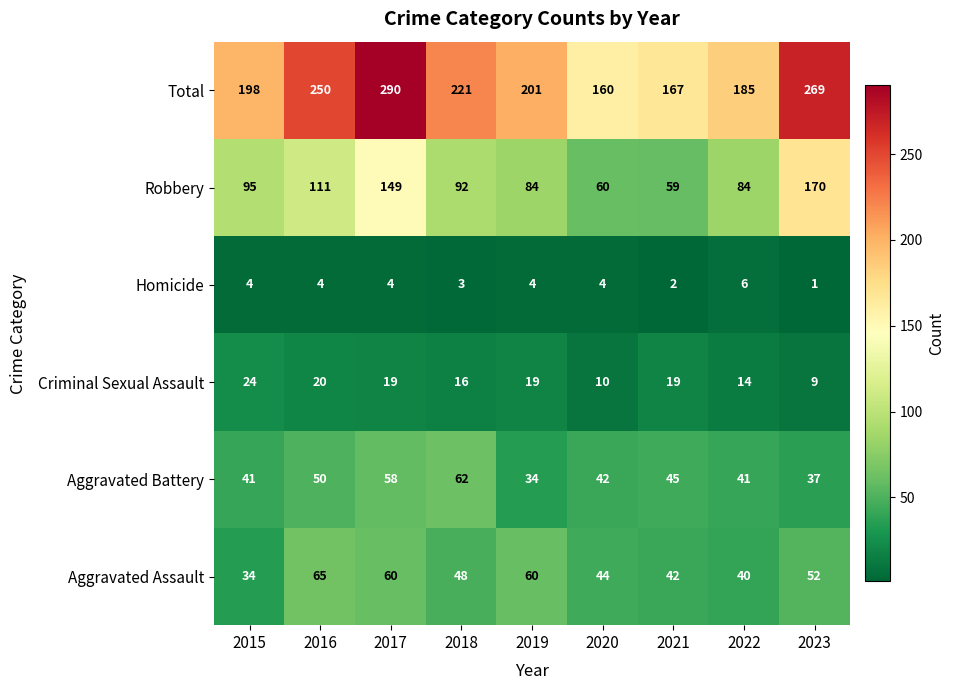

List the series in order of their peak value, highest first.

Total, Robbery, Aggravated Assault, Aggravated Battery, Criminal Sexual Assault, Homicide